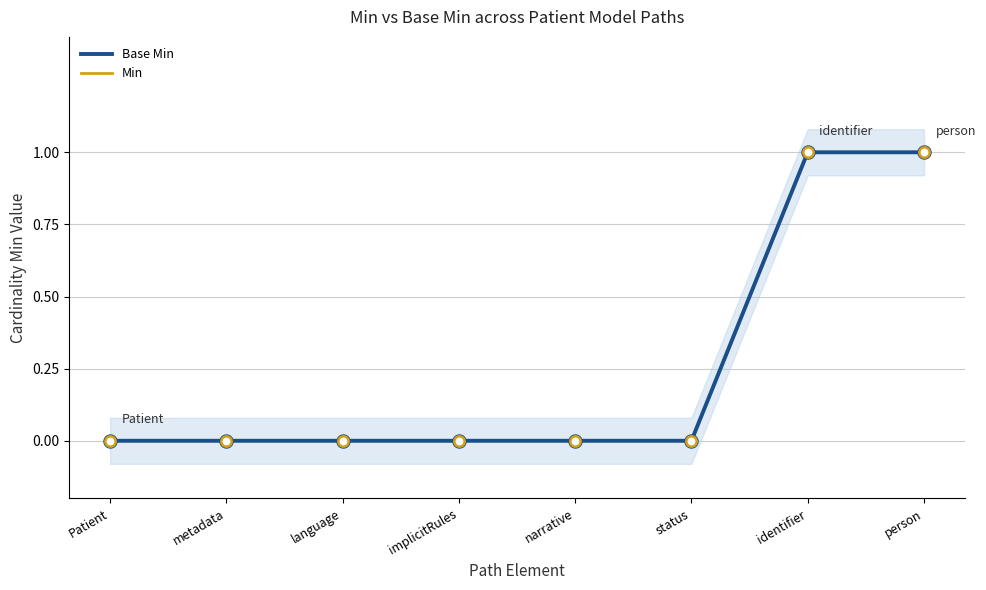

What is the total value across all series at identifier?

2